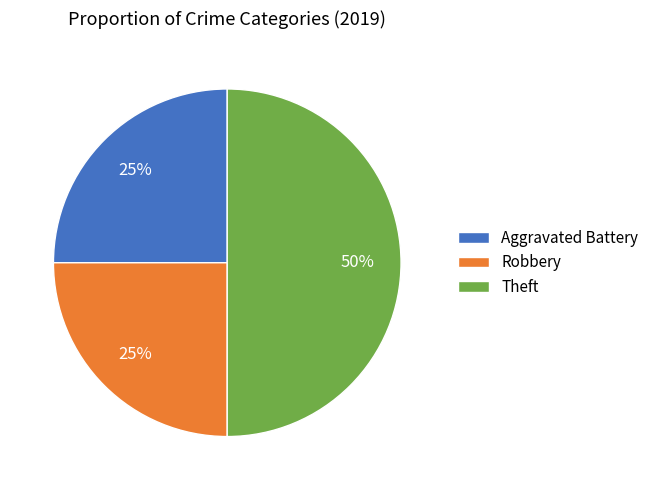

Which has a higher value, Aggravated Battery or Theft?

Theft